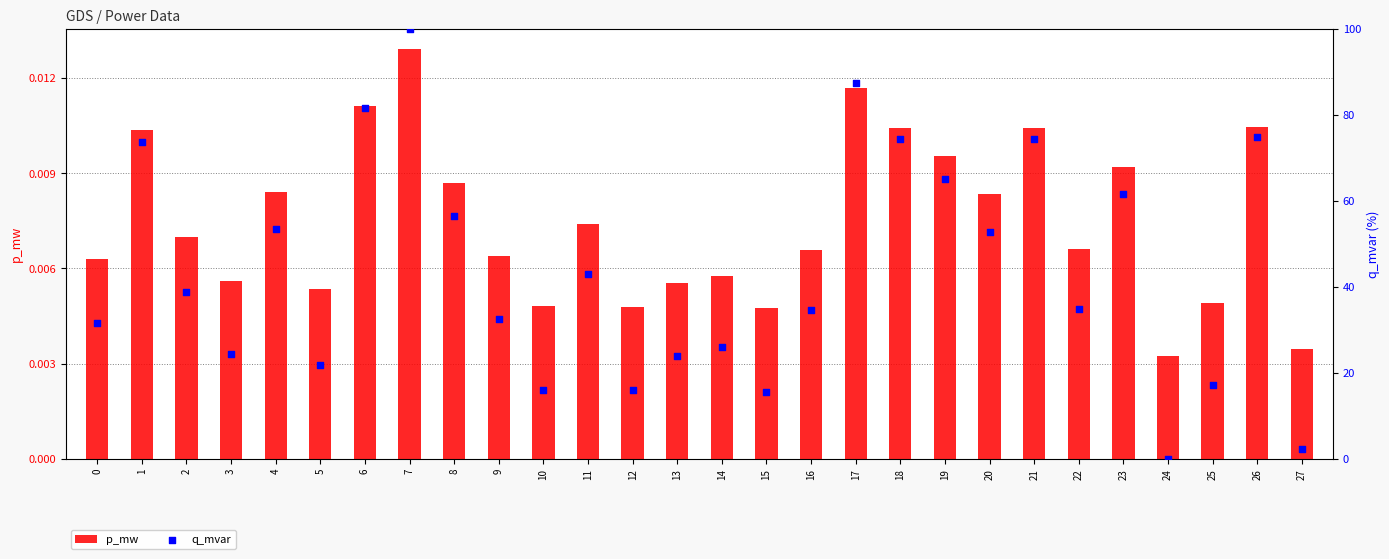

What are all the series names shown in the legend?

p_mw, q_mvar